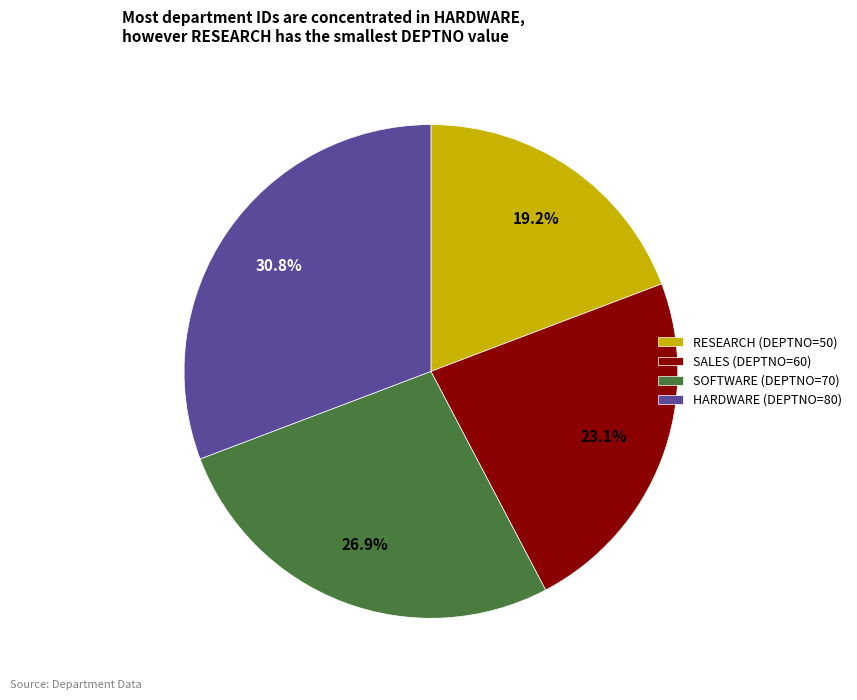

What portion of the pie excludes SOFTWARE?

73.1%